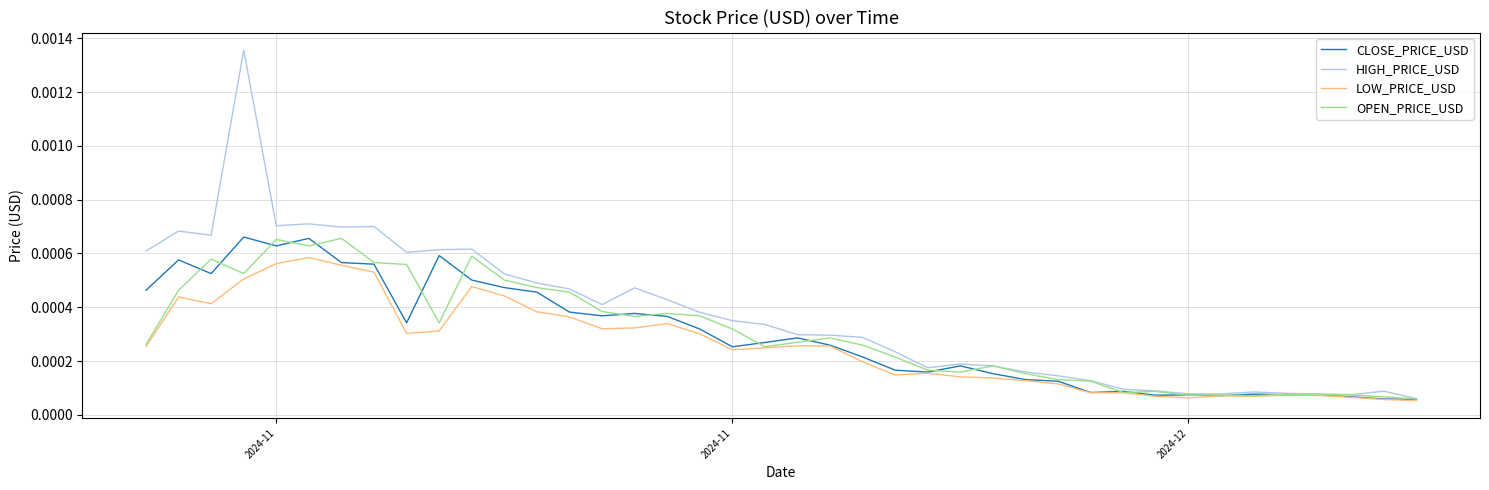

Which series has the largest range (max minus min)?

HIGH_PRICE_USD